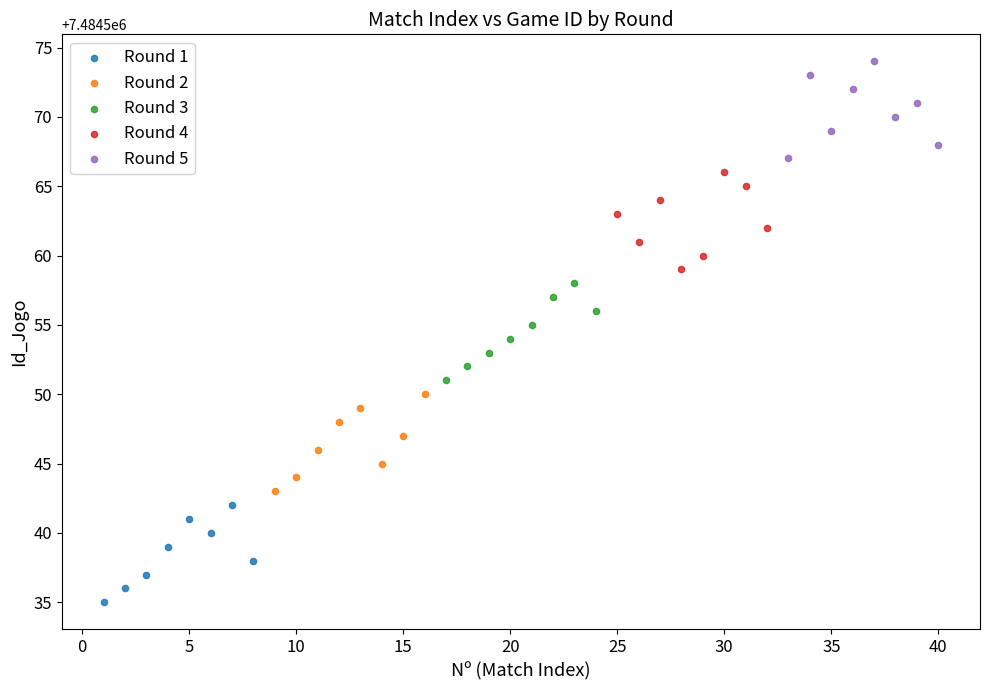

Which series contains the highest Y value?

Round 5